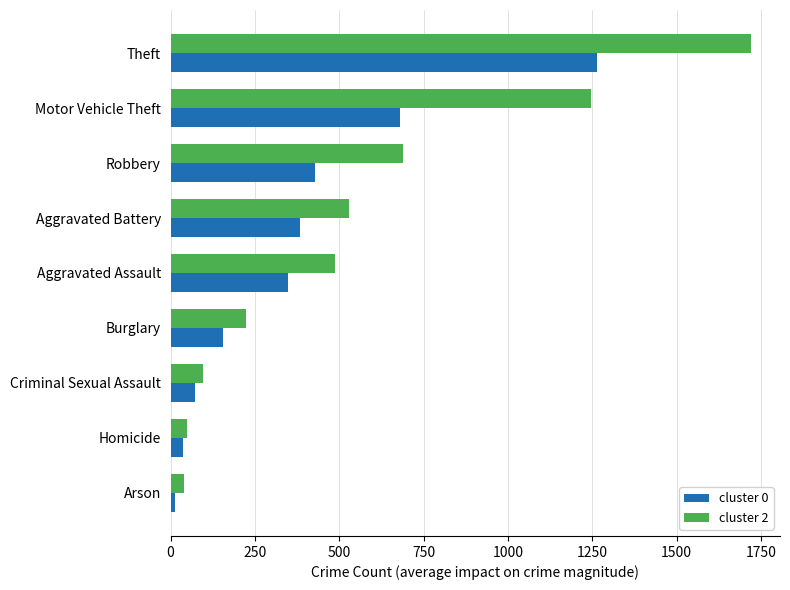

What are all the series names shown in the legend?

cluster 0, cluster 2